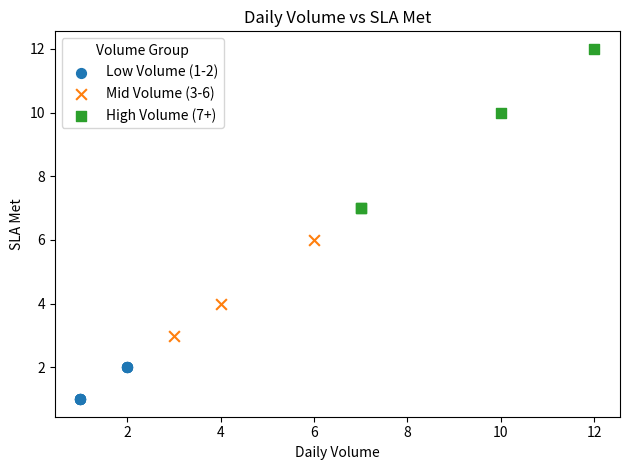

What are all the series names shown in the legend?

Low Volume (1-2), Mid Volume (3-6), High Volume (7+)